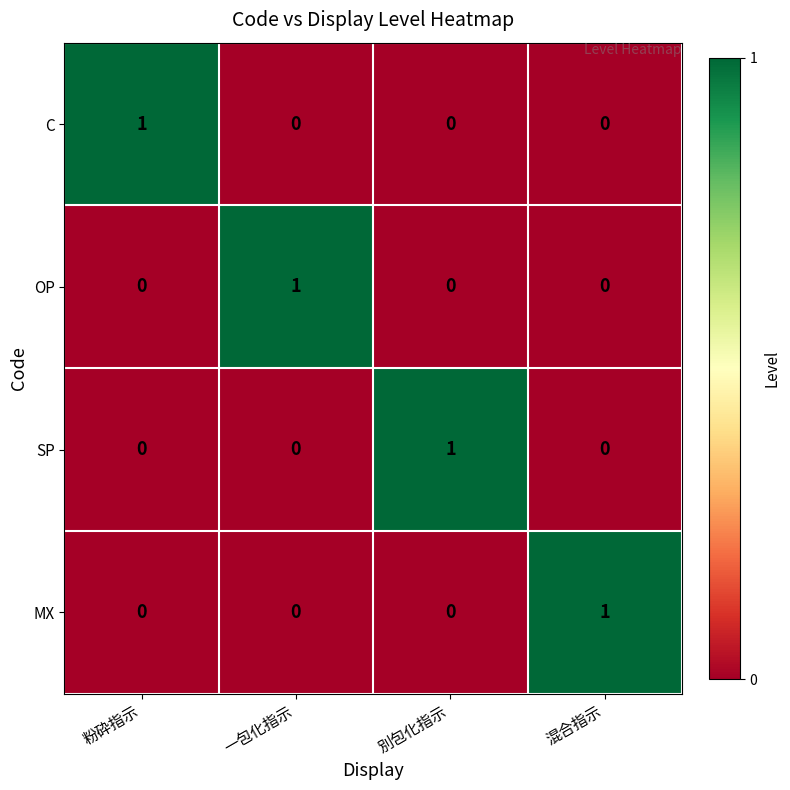

Reading right to left, extract all data points from this chart.

C: 混合指示=0	別包化指示=0	一包化指示=0	粉砕指示=1
OP: 混合指示=0	別包化指示=0	一包化指示=1	粉砕指示=0
SP: 混合指示=0	別包化指示=1	一包化指示=0	粉砕指示=0
MX: 混合指示=1	別包化指示=0	一包化指示=0	粉砕指示=0